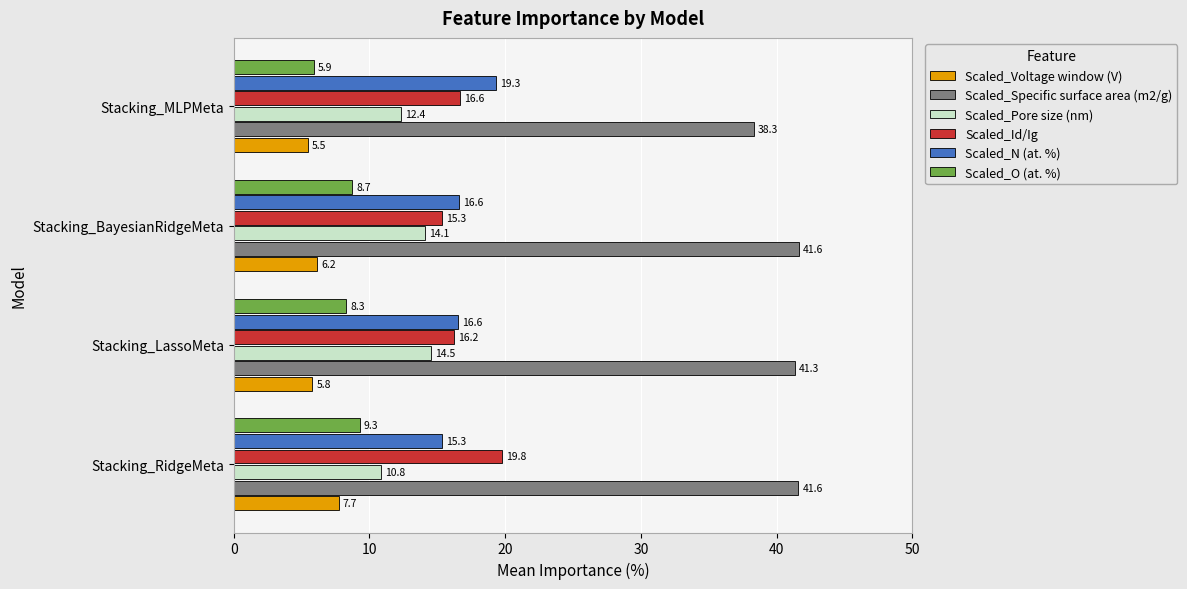

What is the minimum value for Scaled_Voltage window (V)?

5.5